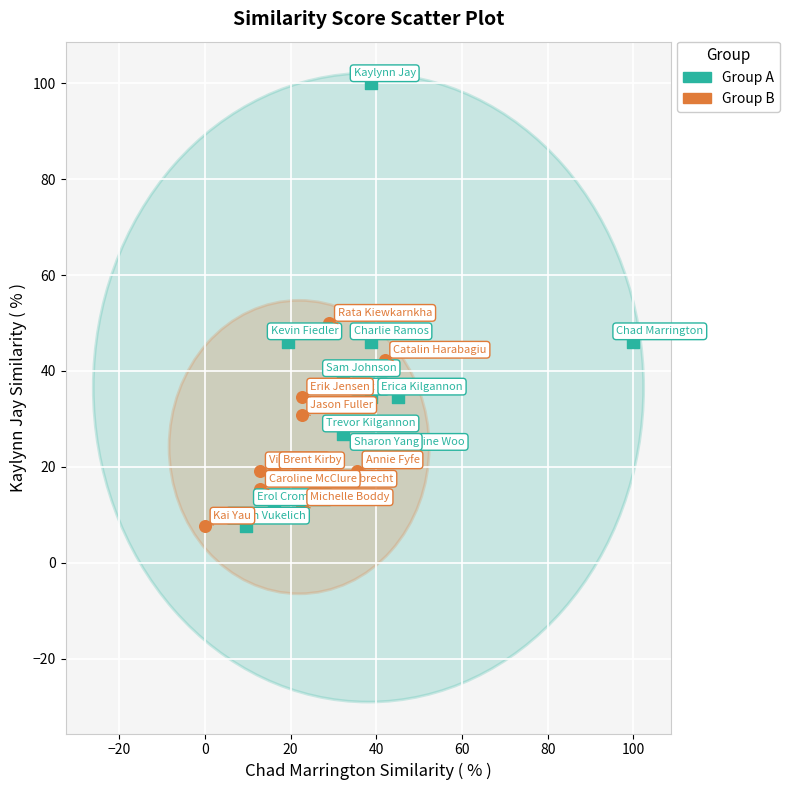

Which series contains the highest Y value?

Group A